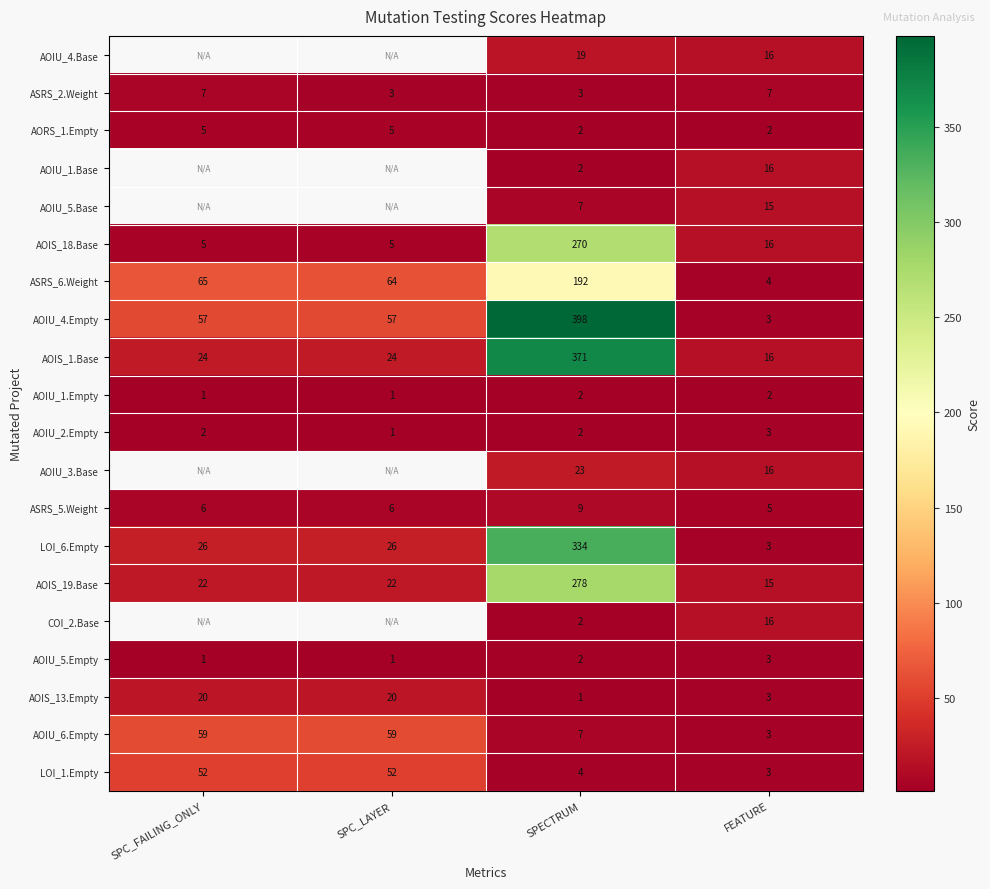

What is the difference between the maximum and minimum values in the ASRS_6.Weight series?

188